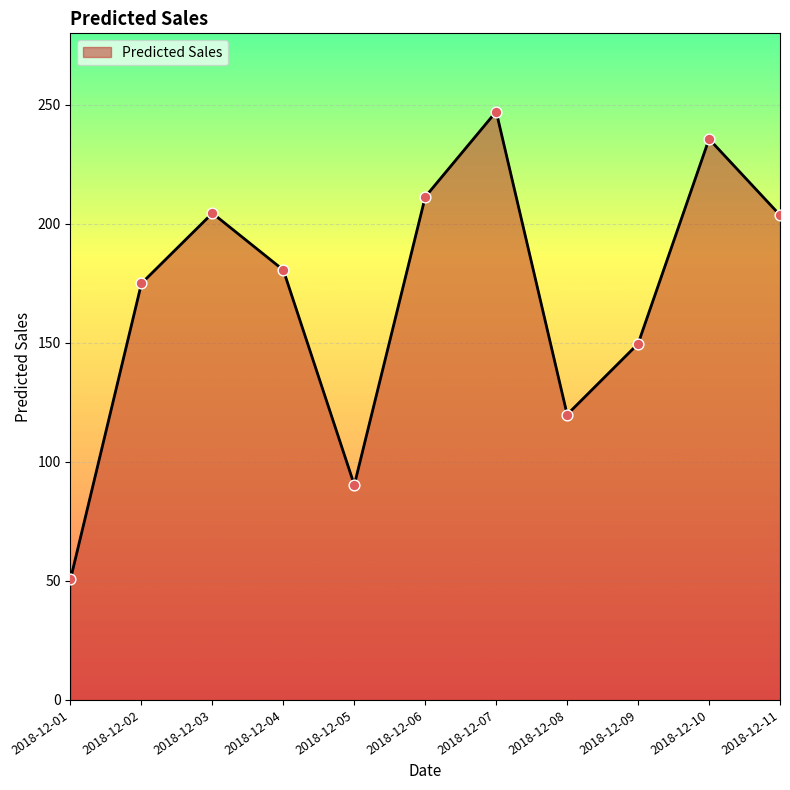

Which has a higher value, 2018-12-09 or 2018-12-04?

2018-12-04